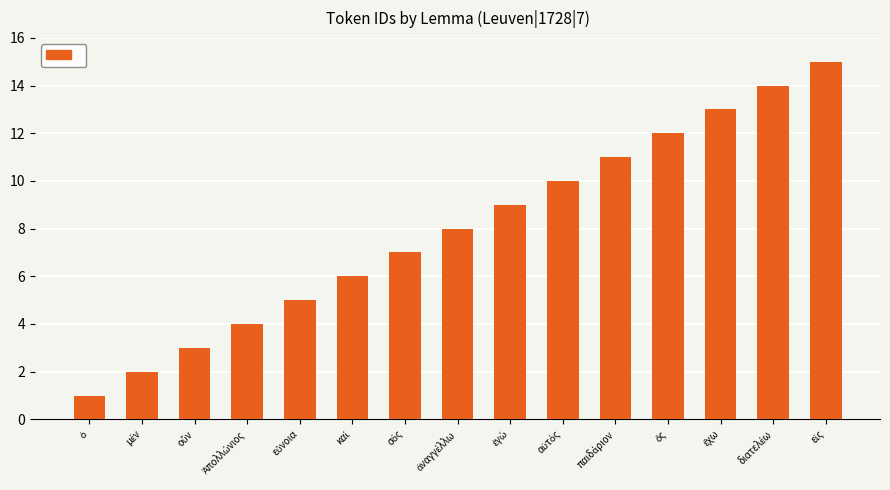

What is the maximum value shown in the chart?

15